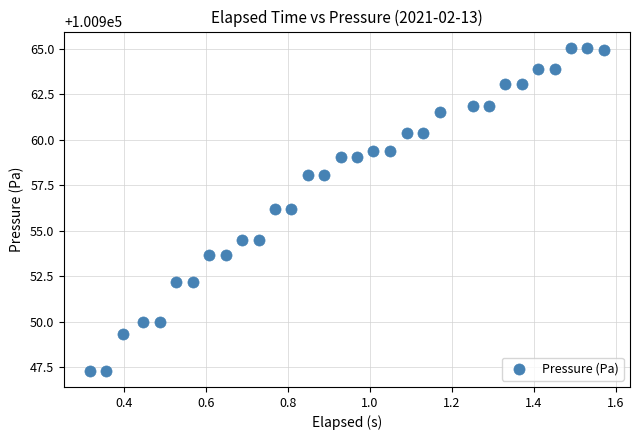

What is the range of X values (max minus min)?

1.3